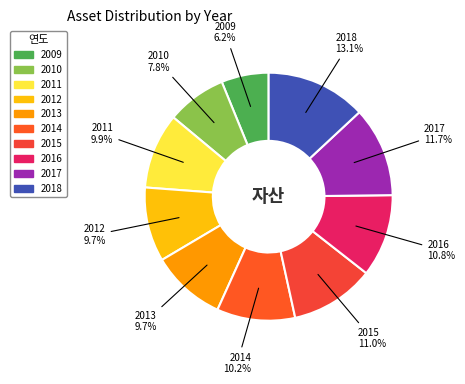

What is the total percentage of 2017 and 2010?

19.5%